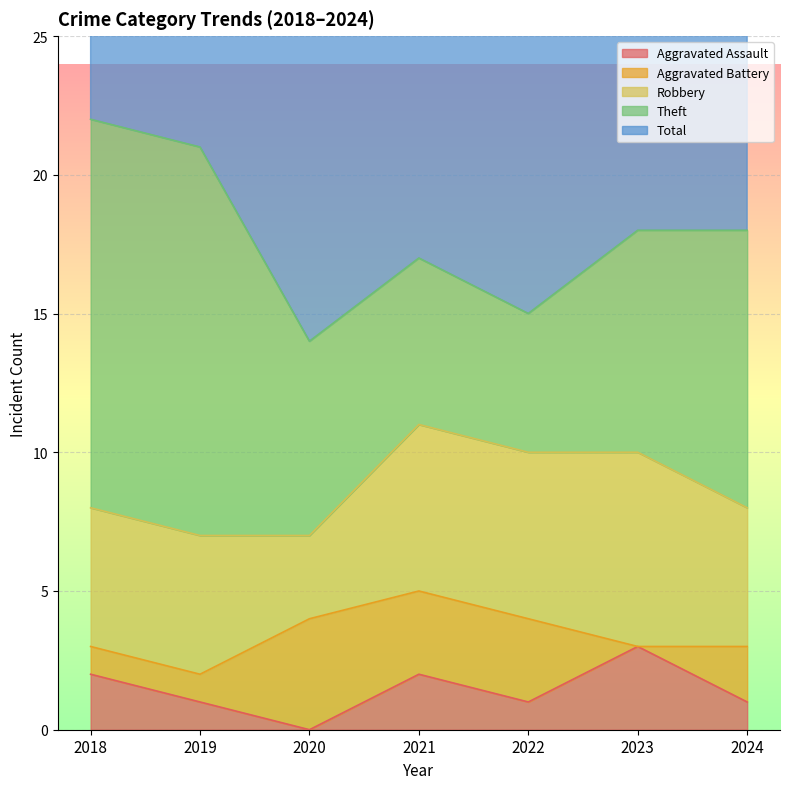

At which label does Aggravated Assault reach its minimum?

2020